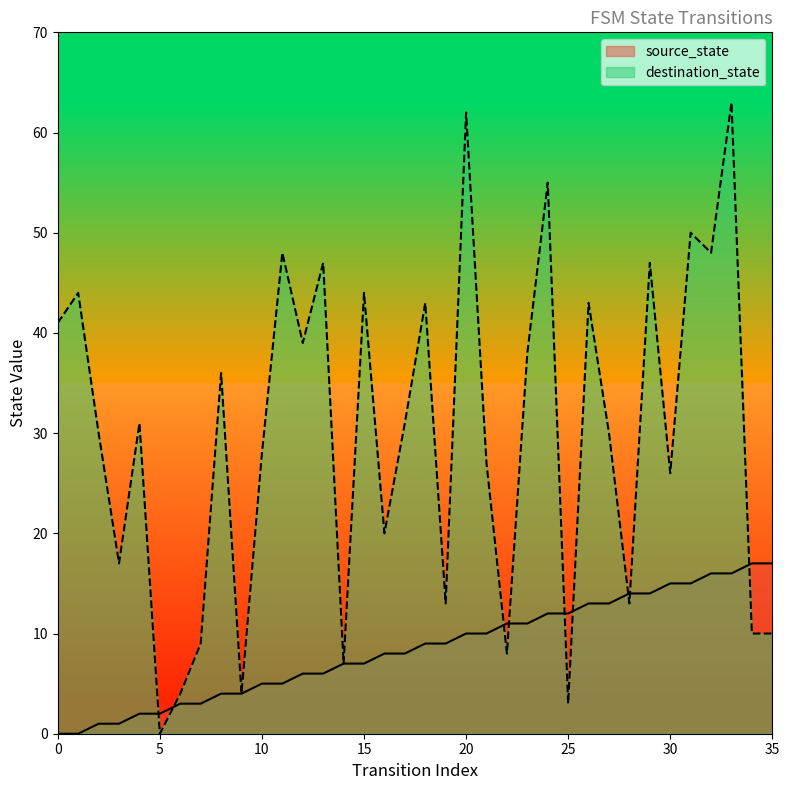

At which label is destination_state closest to 31?

4